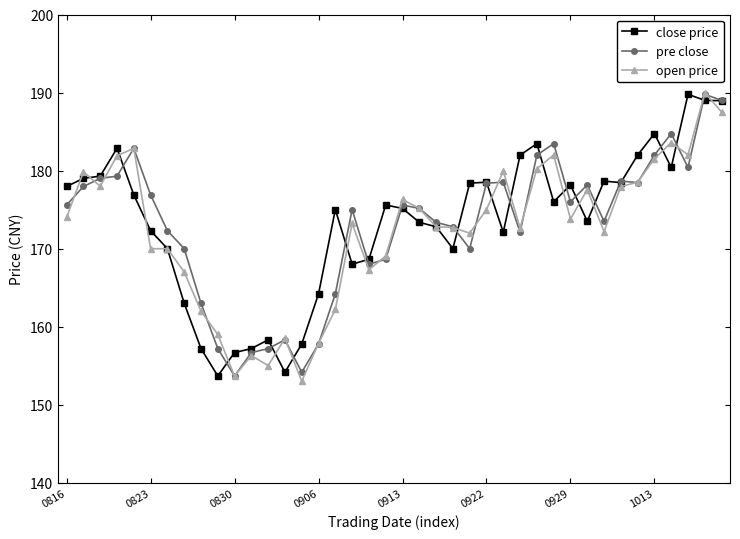

True or false: open price has more than 0 interior local peaks.

True